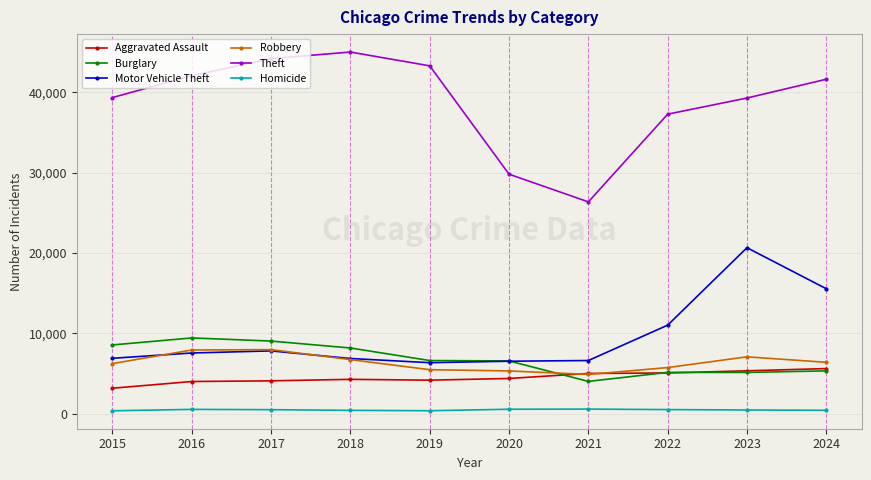

Is it true that Motor Vehicle Theft equals 6611 at 2021?

True